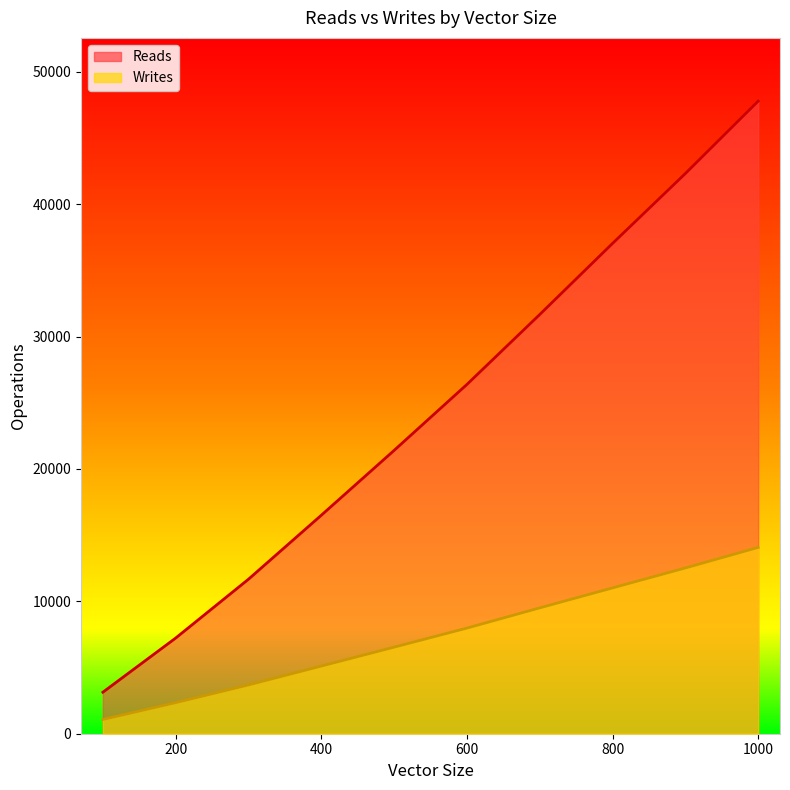

Reading left to right, extract all data points from this chart.

Reads: 100=3135	200=7226	300=11671	400=16502	500=21400	600=26382	700=31663	800=37033	900=42310	1000=47778
Writes: 100=1077	200=2348	300=3685	400=5110	500=6538	600=7978	700=9505	800=11013	900=12520	1000=14072